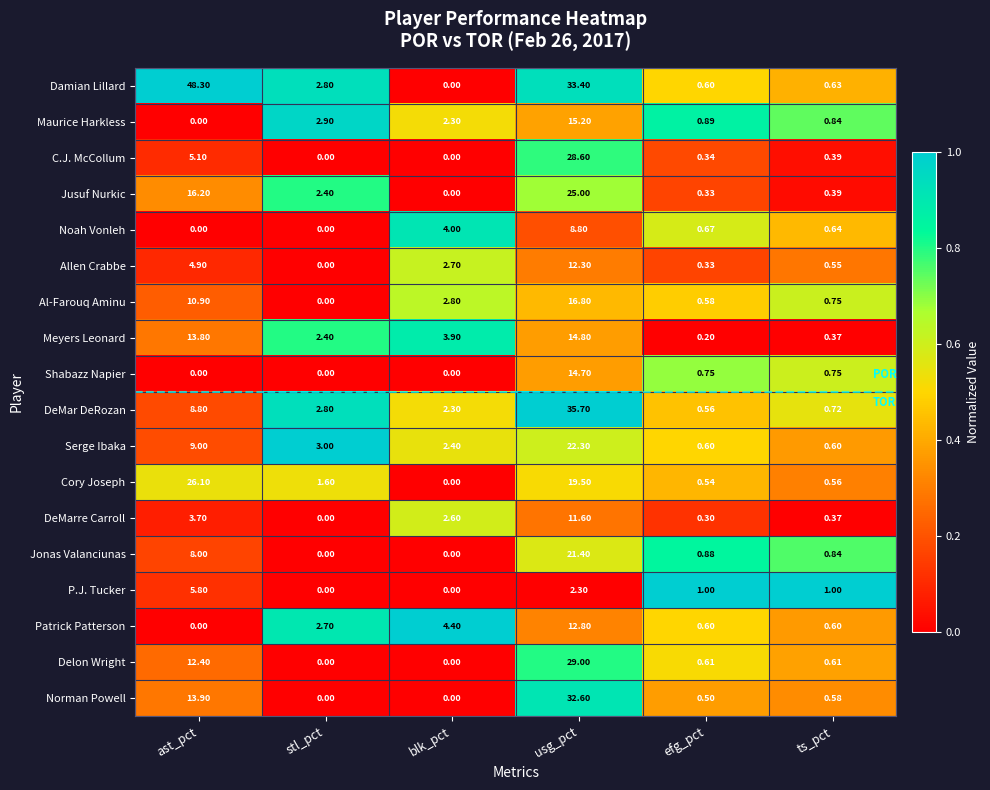

At how many categories does at least one series exceed 0?

6